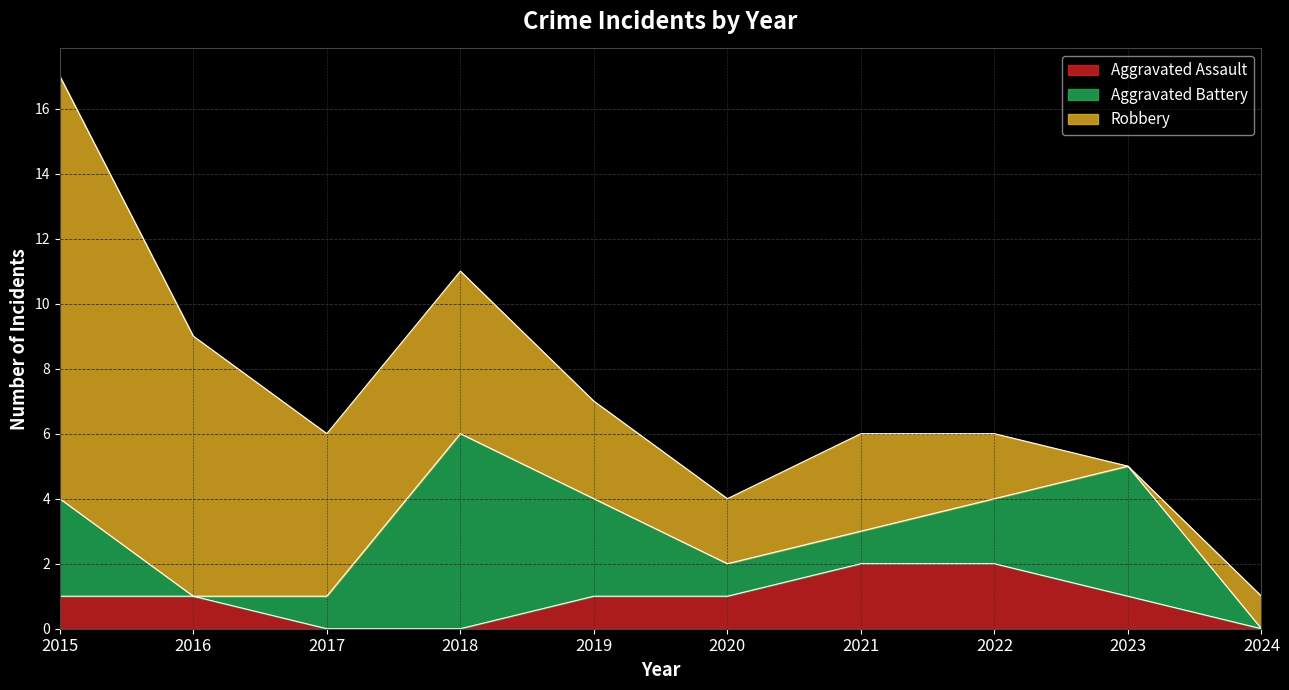

How many data points in Aggravated Battery are less than 2?

5